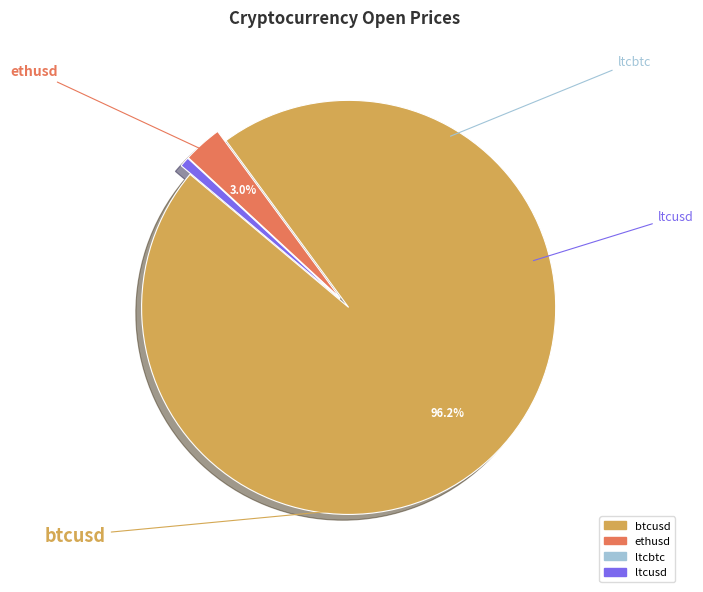

Rank the categories by value from lowest to highest.

ltcbtc, ltcusd, ethusd, btcusd